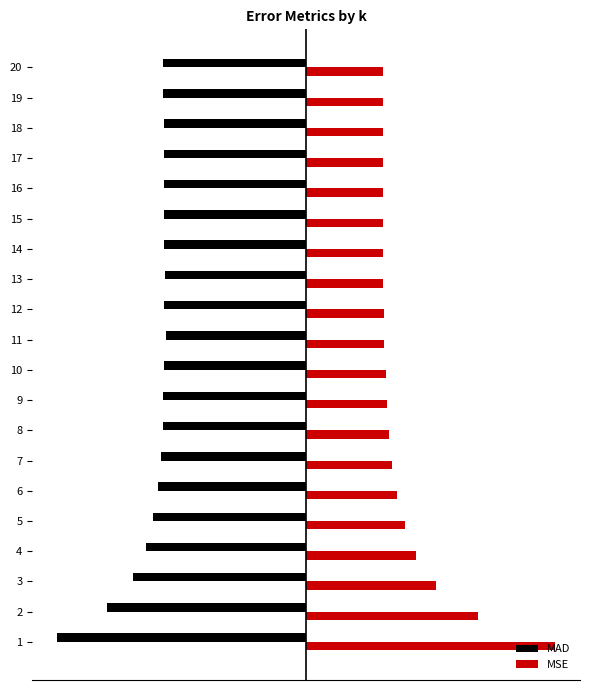

Which series has the widest spread of values?

MSE